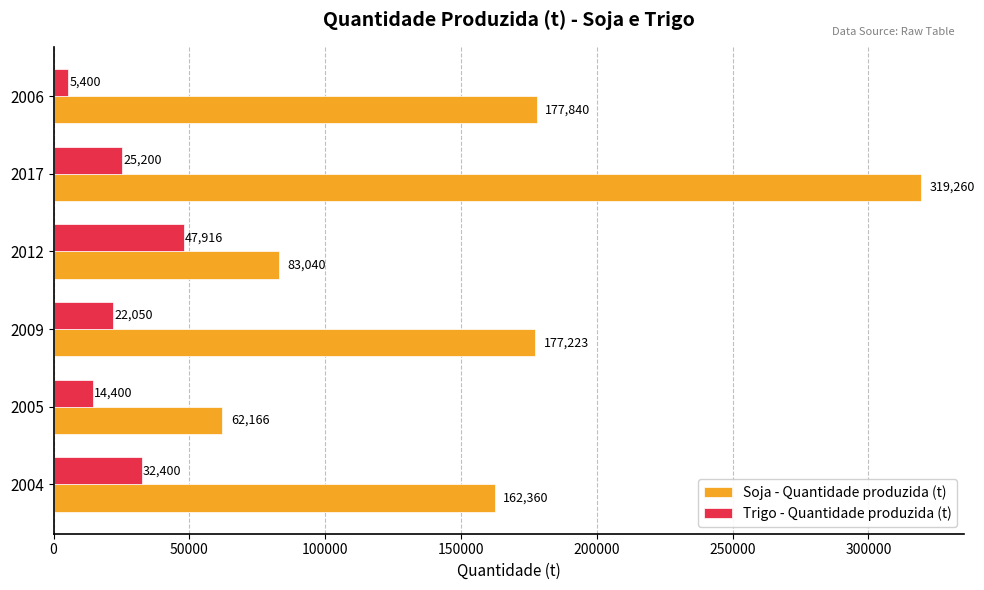

At which category is the sum across all series the highest?

2017